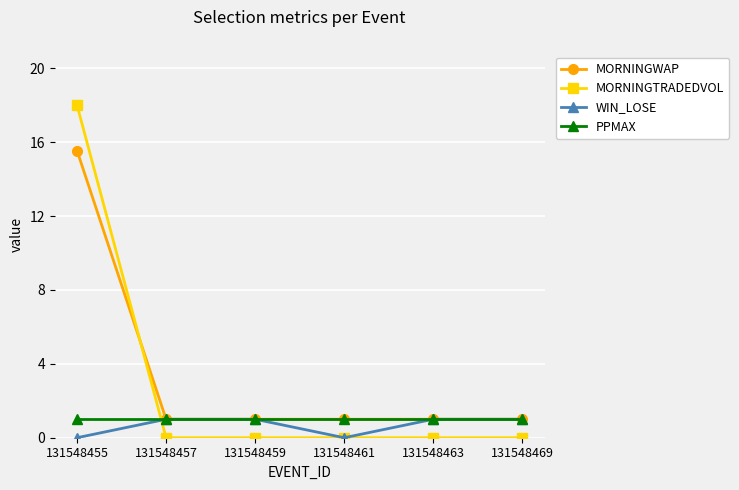

What is the highest value of the MORNINGWAP series?

15.5